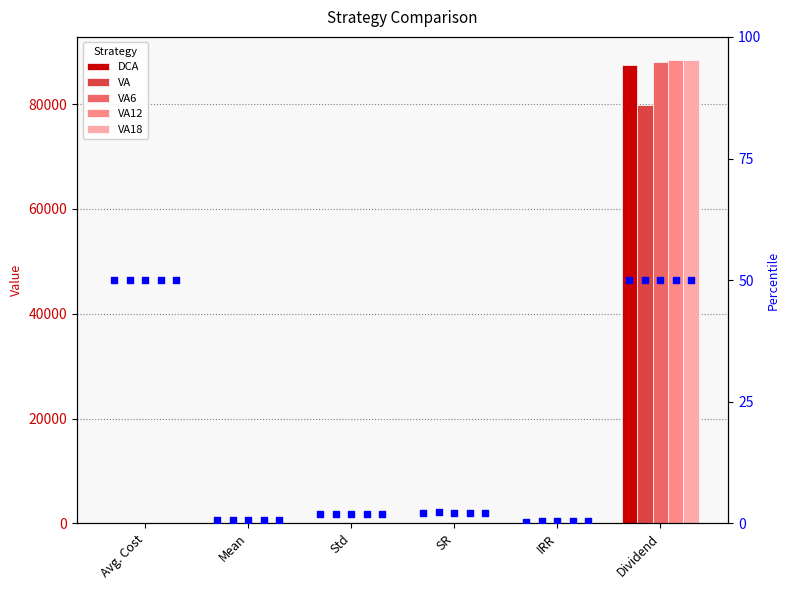

At which category is the sum across all series the highest?

Dividend